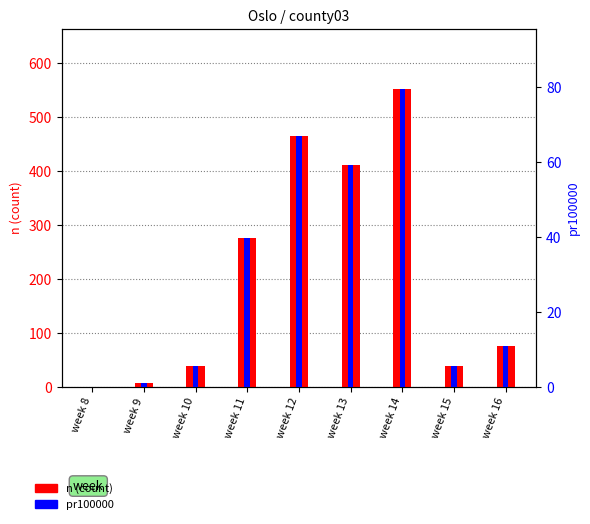

Reading right to left, what are all the values shown in this chart?

n (count): 75.0	39.0	552.0	410.0	464.0	276.0	39.0	7.0	0.0
pr100000: 10.8	5.6	79.6	59.1	66.9	39.8	5.6	1.0	0.0